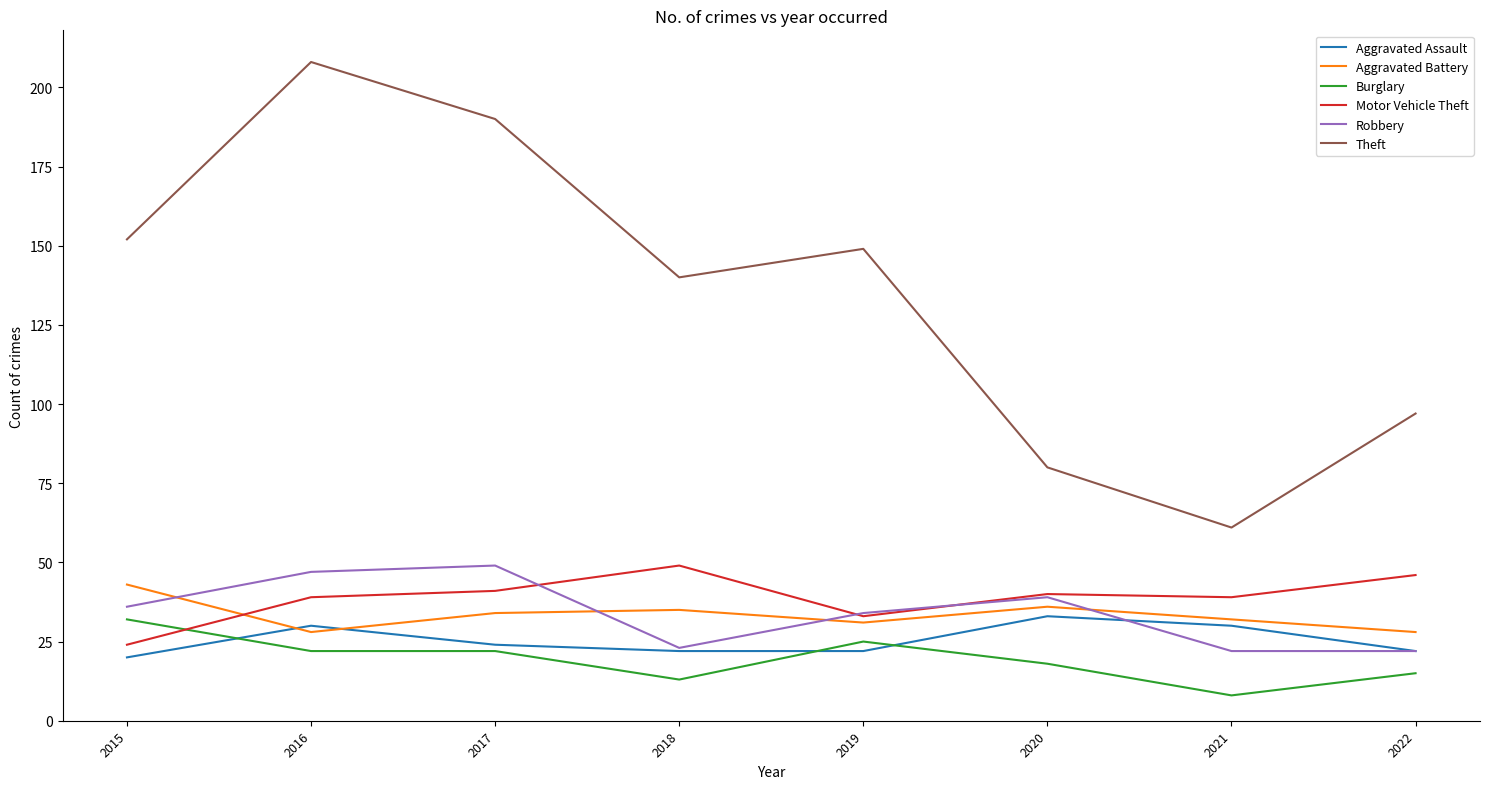

In Motor Vehicle Theft, how many points are lower than both neighbors (excluding endpoints)?

2